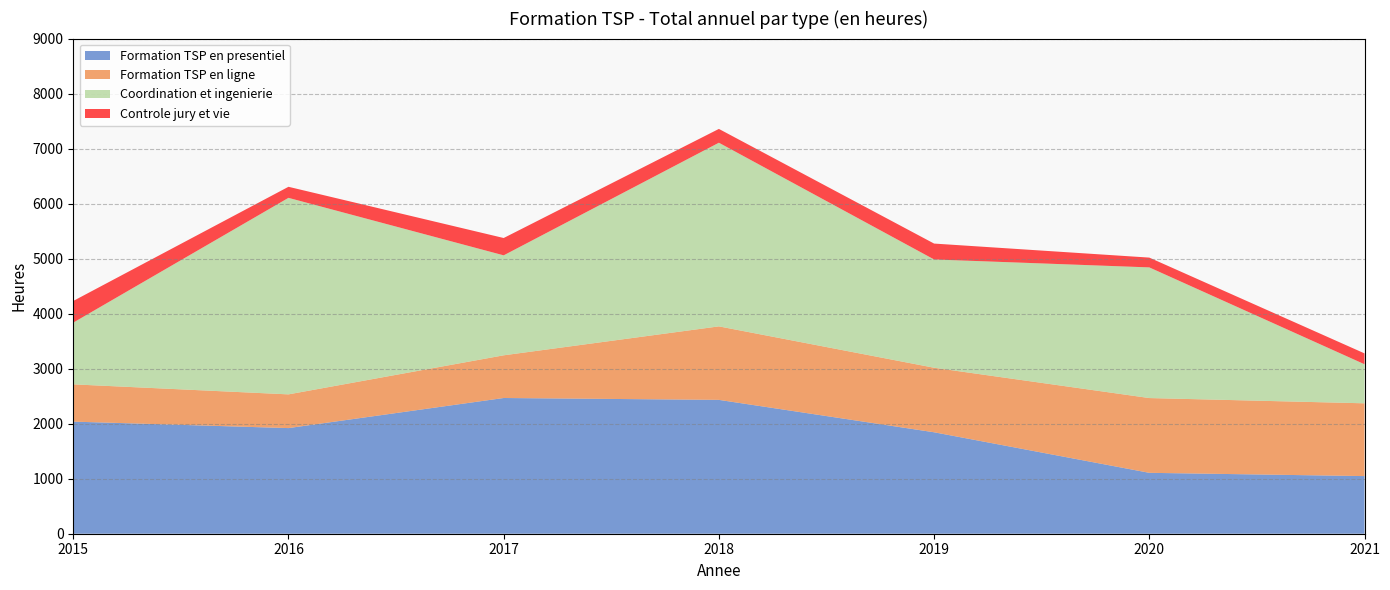

Reading left to right, list all the values displayed in this chart.

Formation TSP en presentiel: 2037.5	1920.0	2467.0	2433.0	1844.0	1107.0	1047.5
Formation TSP en ligne: 677.5	613.0	776.0	1336.0	1173.0	1359.0	1323.0
Coordination et ingenierie: 1122.5	3572.0	1817.0	3338.0	1968.0	2375.0	710.0
Controle jury et vie: 393.5	201.0	315.0	251.0	289.0	178.0	197.5
Total indicateurs 1-4: 4231.0	6306.0	5375.0	7358.0	5274.0	5019.0	3278.0